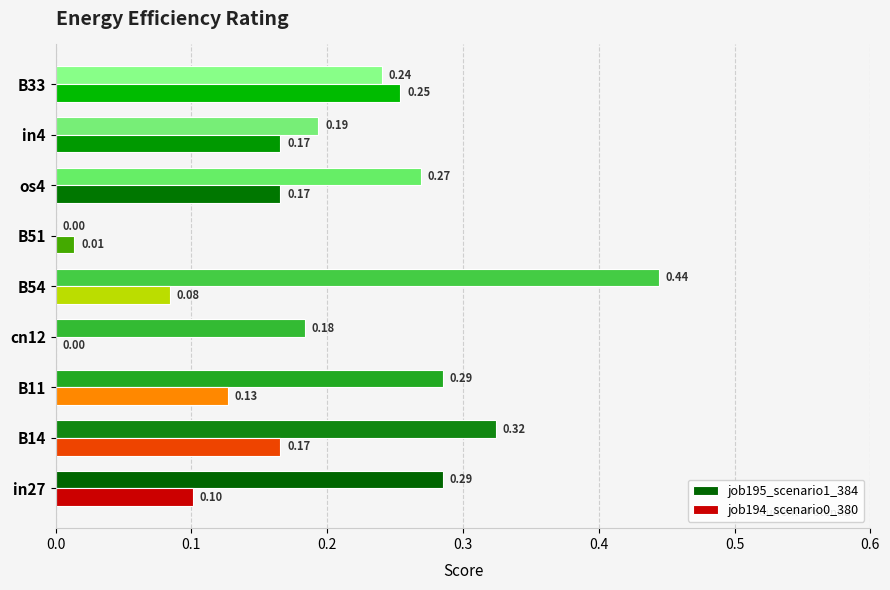

What is the sum of all job195_scenario1_384 values?

2.2